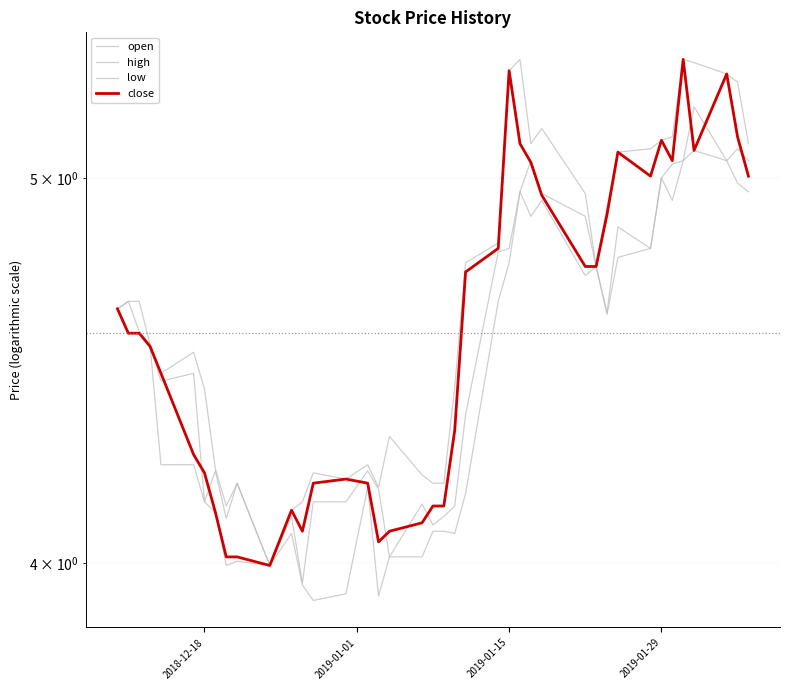

Count the number of categories in the chart.

40